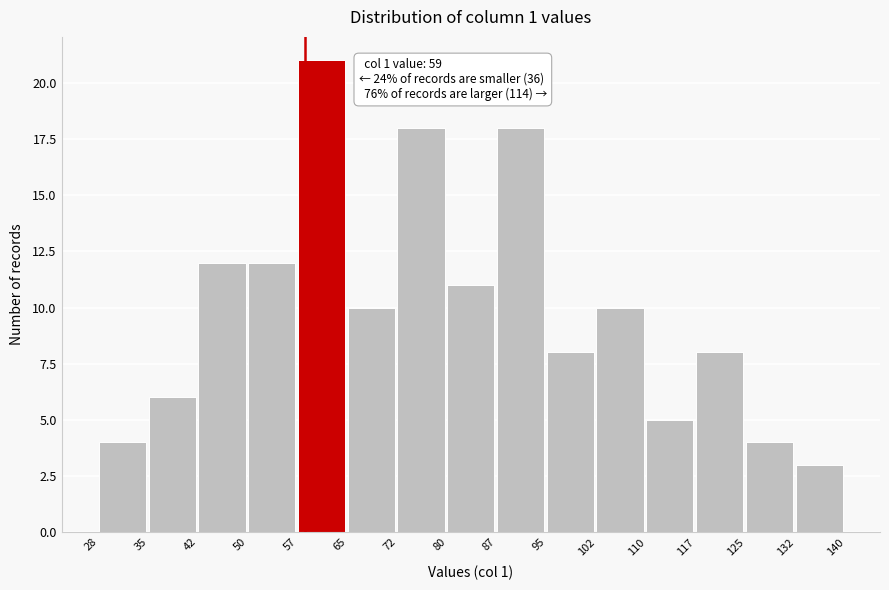

Over which range of the x-axis is the bar tallest?

57 to 65